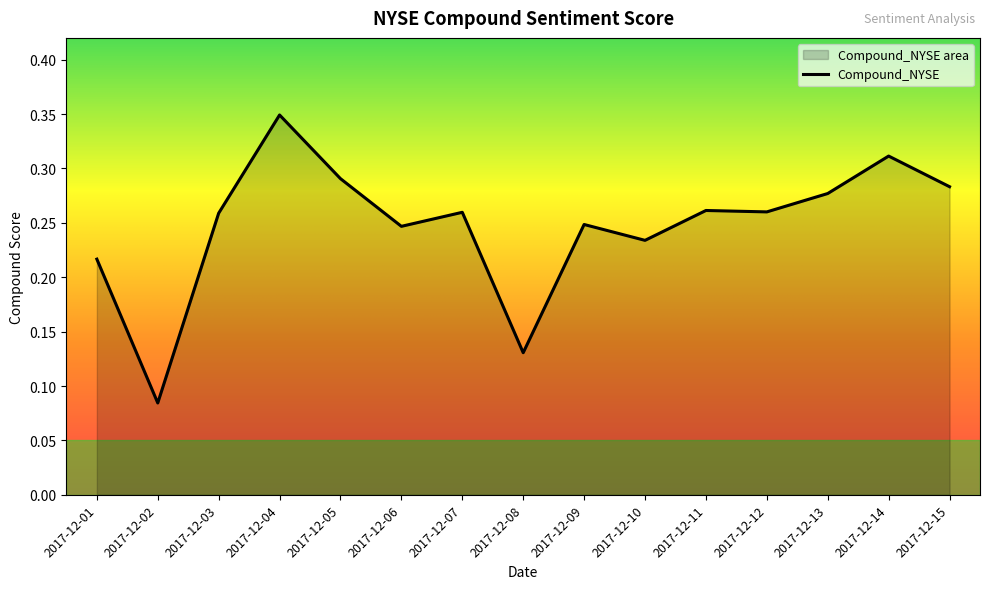

Where is the first local minimum?

2017-12-02